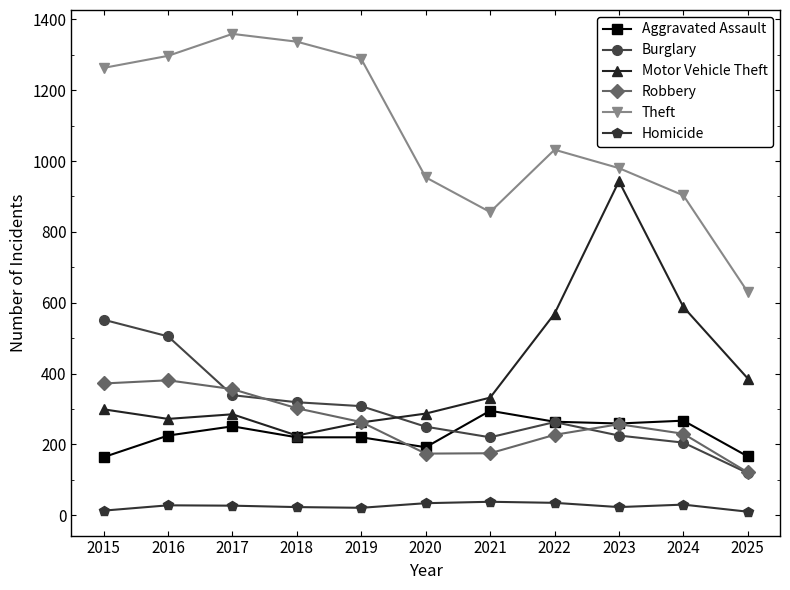

What is the smallest value displayed?

10